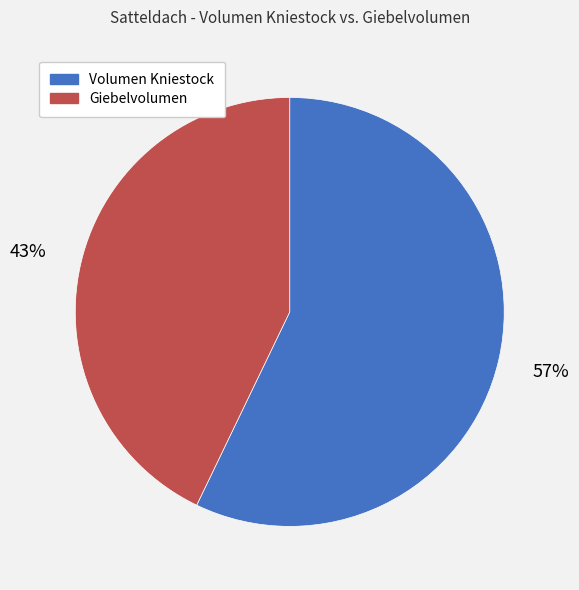

Rank the categories by value from highest to lowest.

Volumen Kniestock, Giebelvolumen